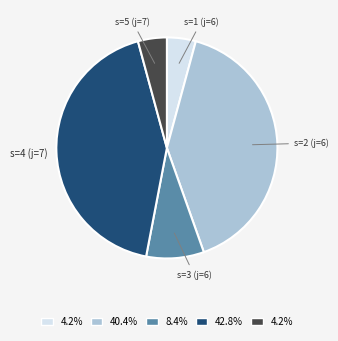

Is the sum of s=1 (j=6) and s=2 (j=6) greater than half?

No